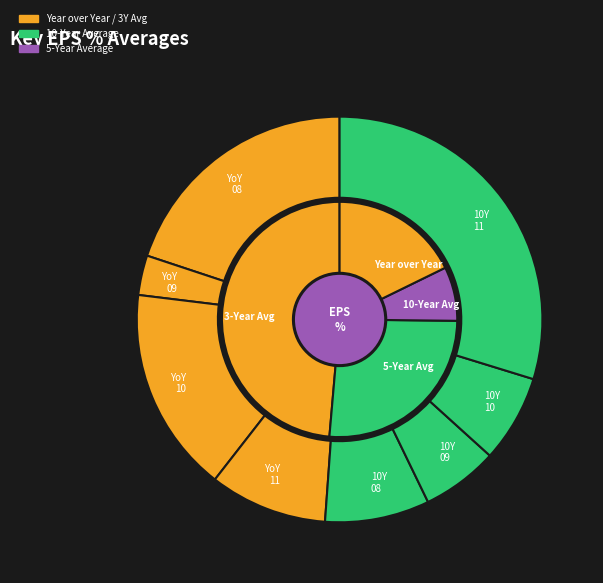

How many segments does this pie chart have?

8